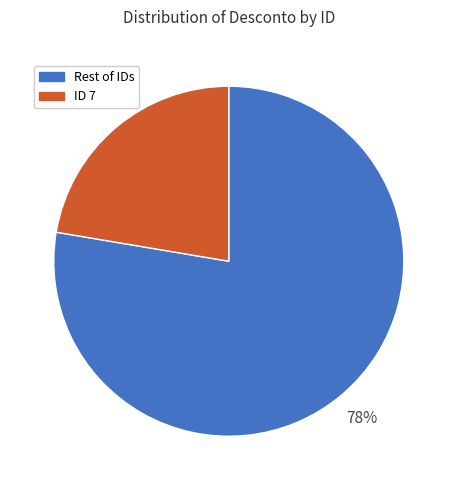

Is there any slice that represents more than half of the pie?

Yes